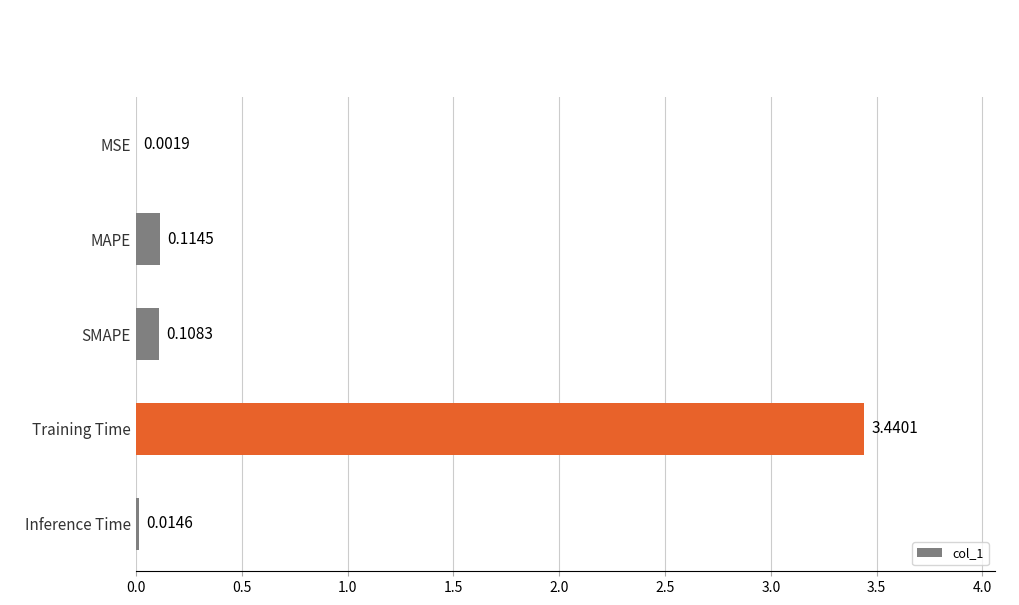

Which label corresponds to the largest value in the chart?

Training Time